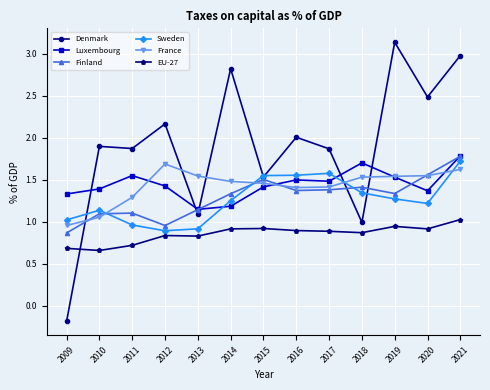

Where is Luxembourg nearest to the value 1?

2013